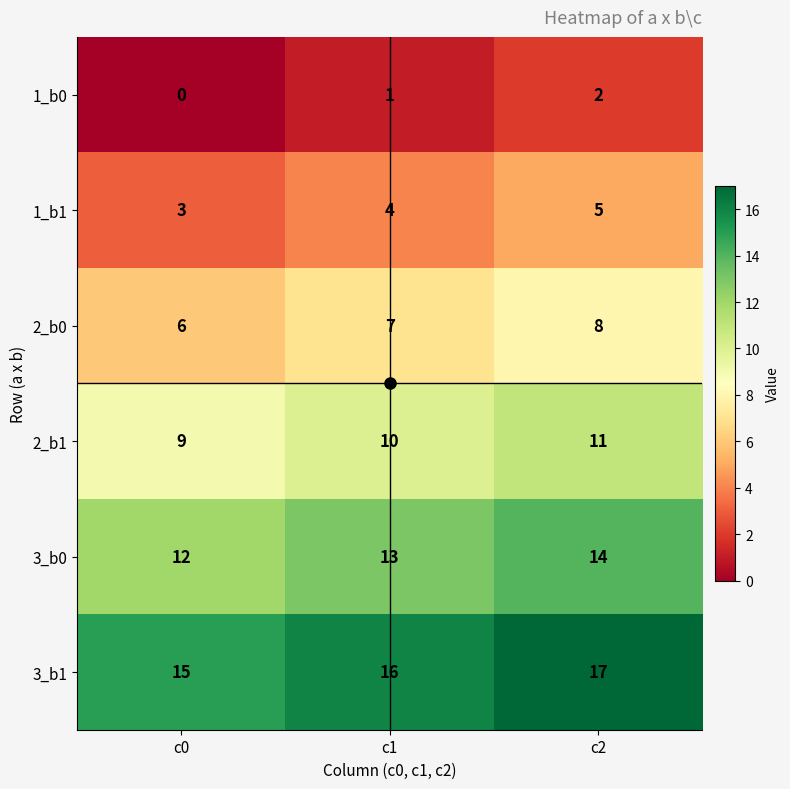

Which series has the largest total across all categories?

3_b1